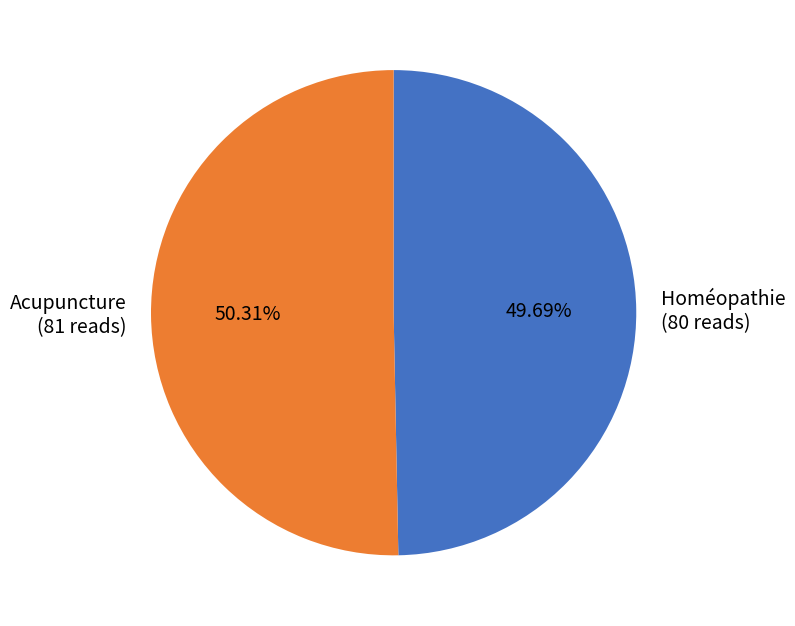

To the nearest percent, what is the difference between the Acupuncture and Homéopathie slice percentages?

1%